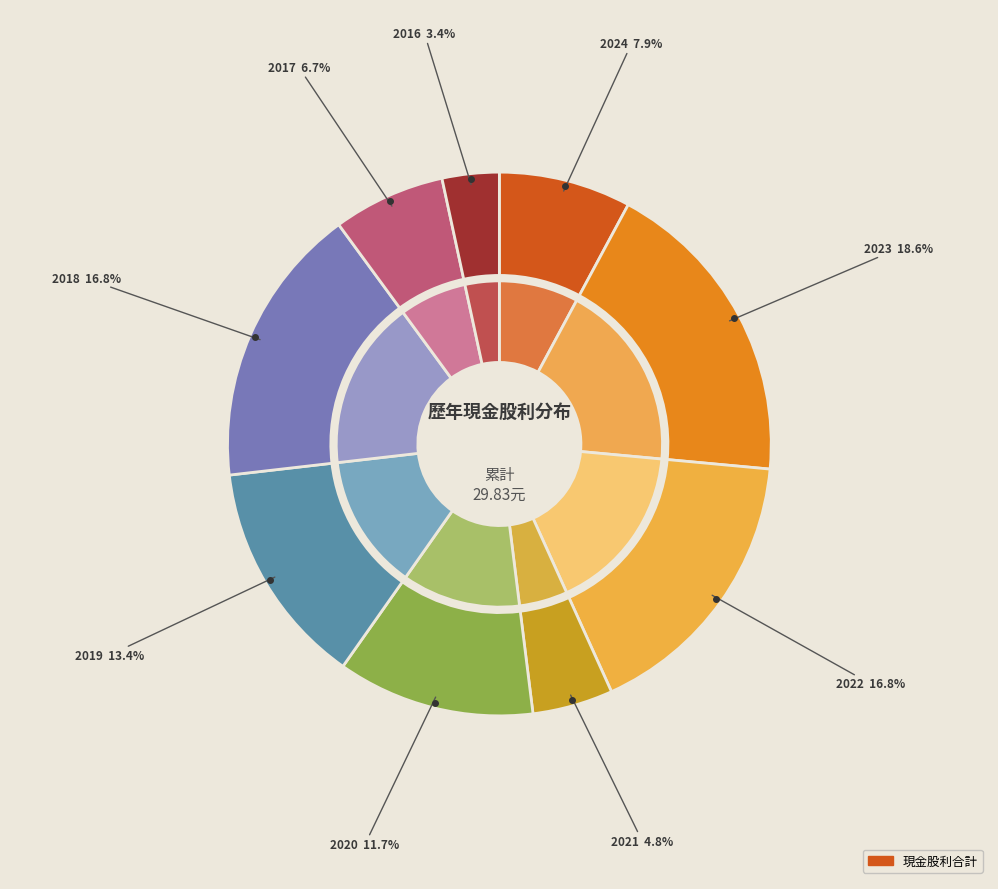

To the nearest percent, what is the difference between the largest and smallest slice percentages?

15%